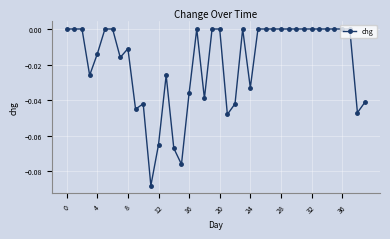

Does the chart display data point markers on the line(s)?

Yes